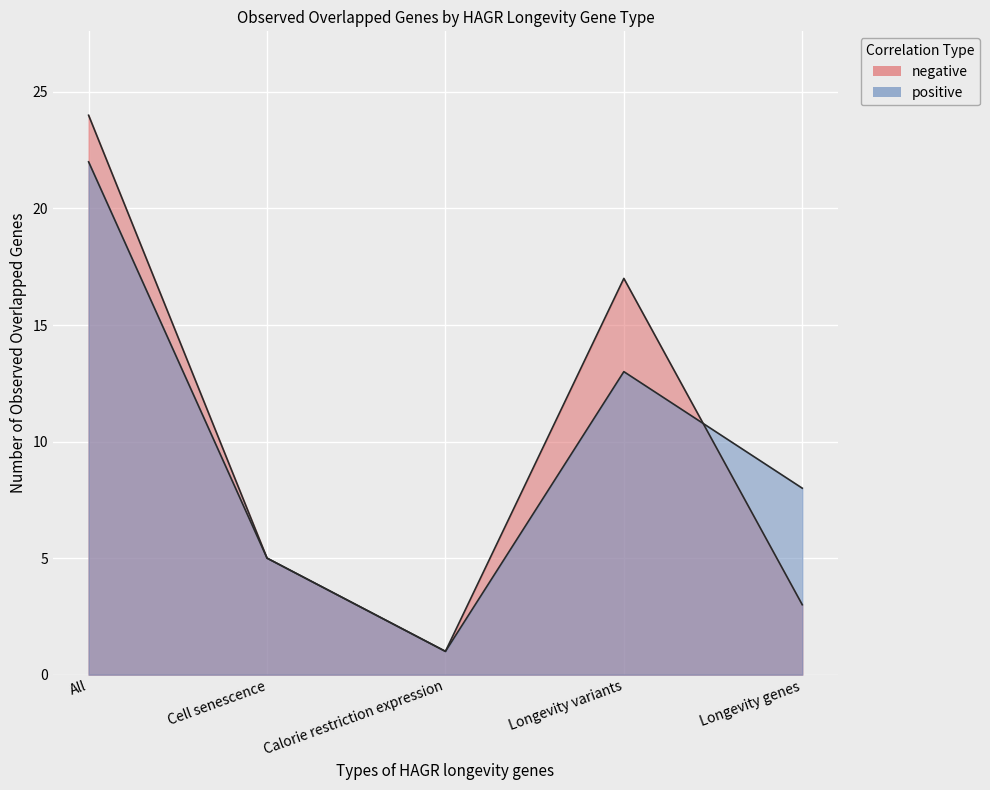

How many series are shown in this chart?

2